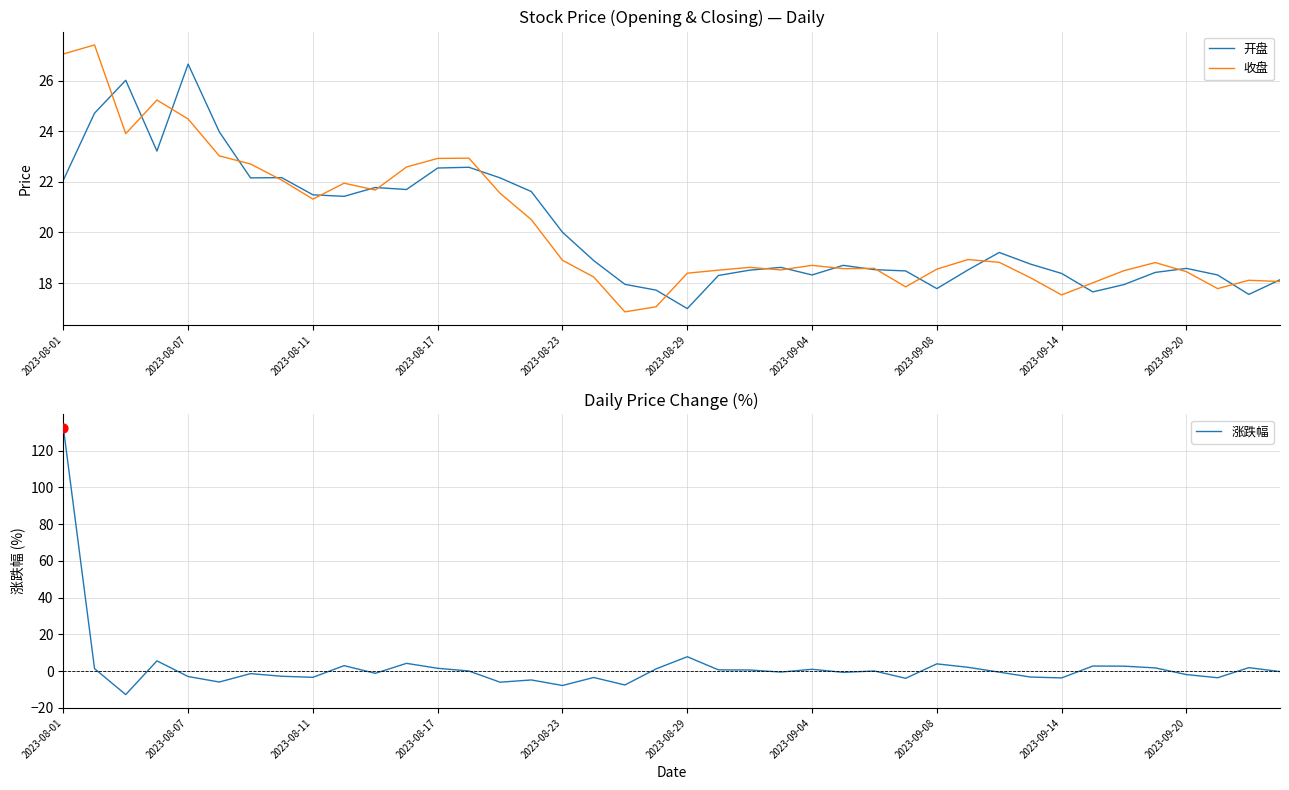

At how many categories does at least one series exceed 114?

1